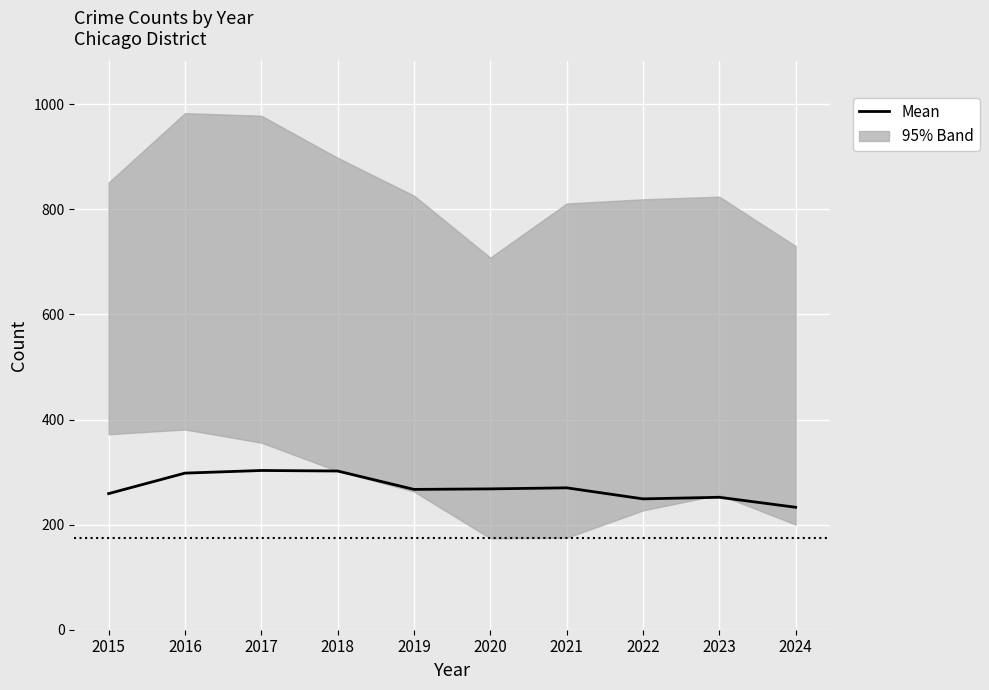

What is the approximate value at 2016, to the nearest 10?

300